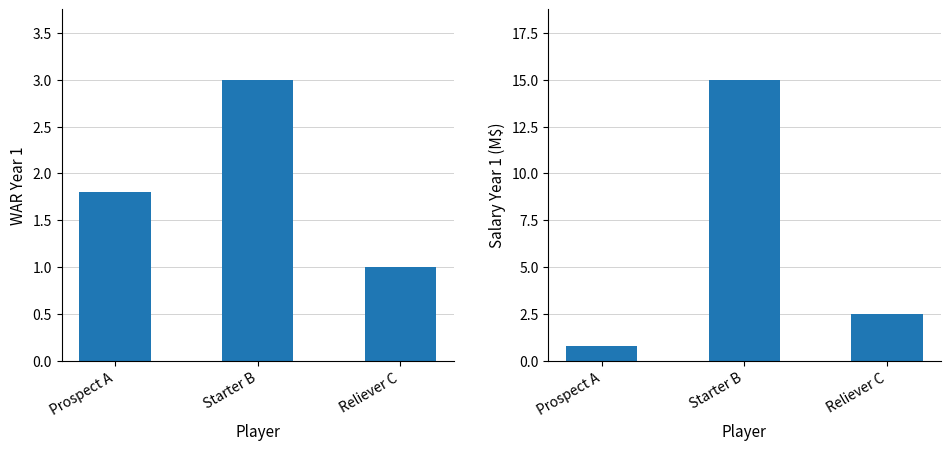

Rank the series by their maximum value, from highest to lowest.

Salary Year 1, WAR Year 1